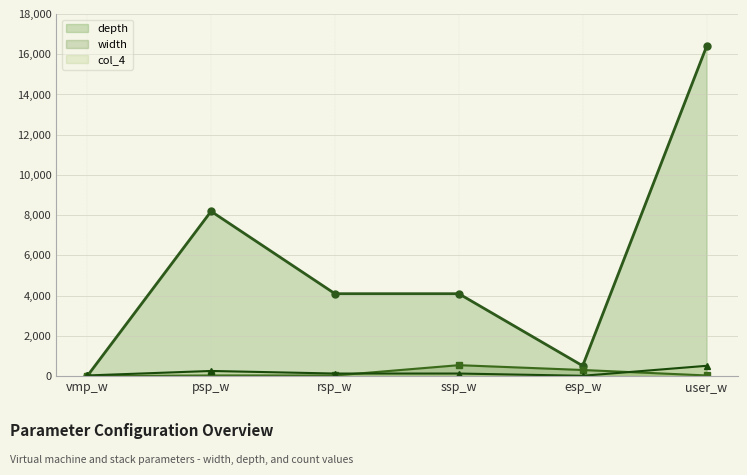

Is it true that depth equals 11771 at psp_w?

False